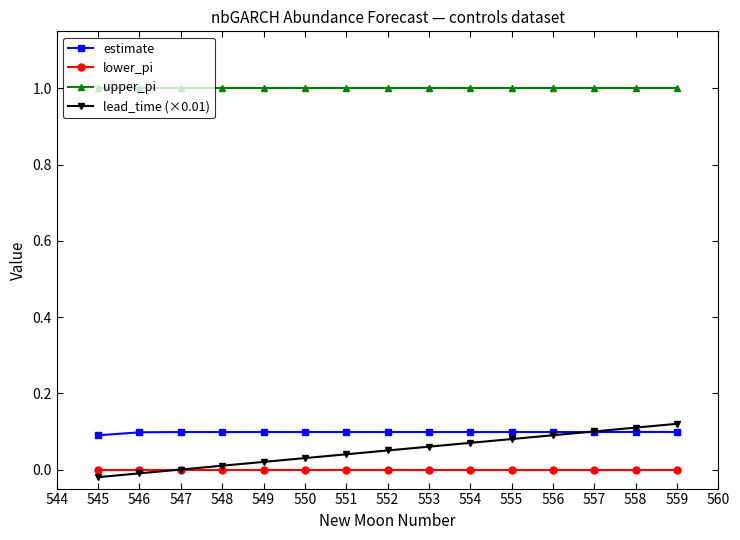

What is the value of the upper_pi point at the 9th from the left?

1.0